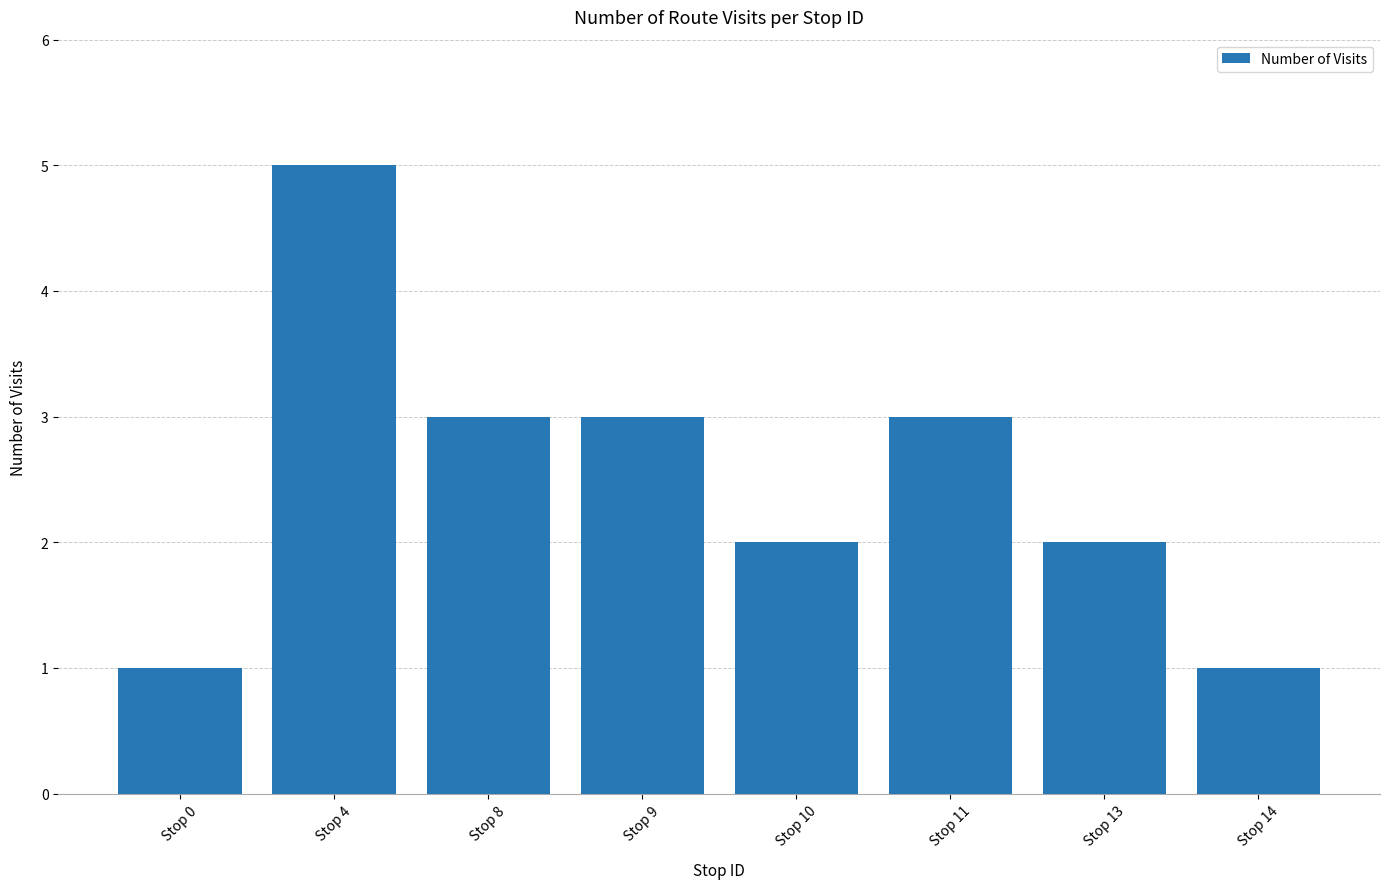

Does the chart contain stacked bars?

No